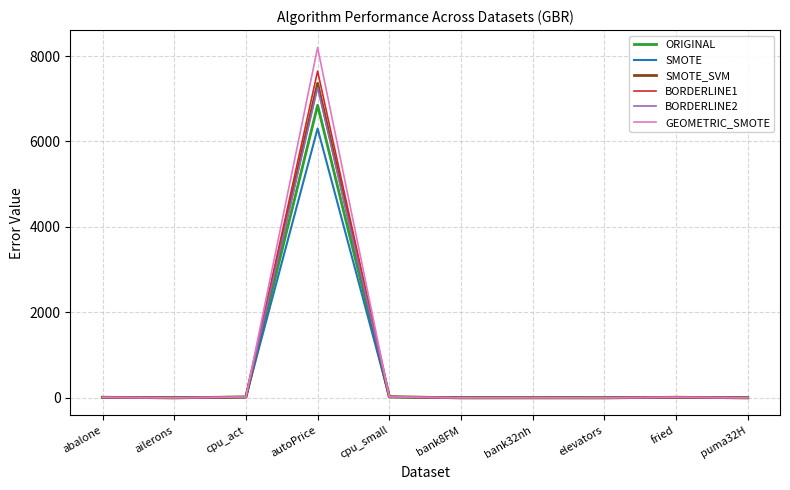

What is the difference between the maximum and minimum values in the BORDERLINE1 series?

7647.6